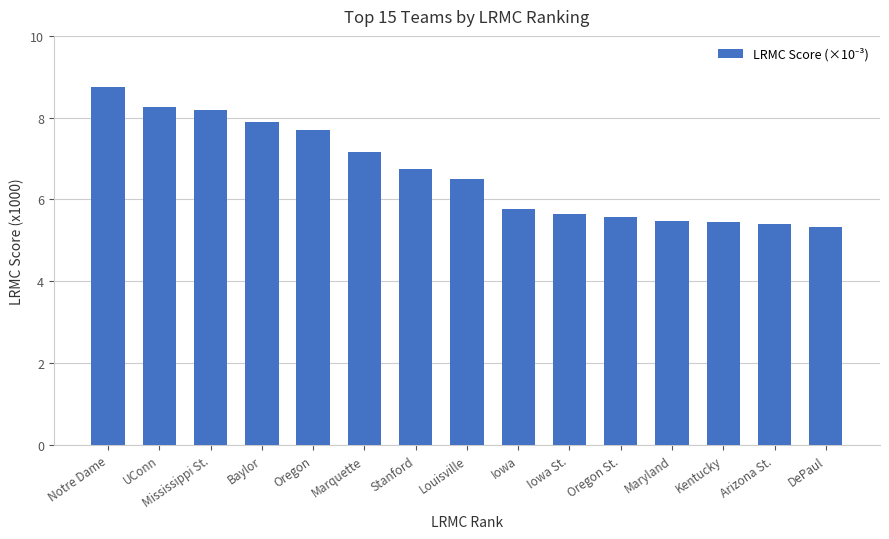

Does the chart contain any negative values?

No